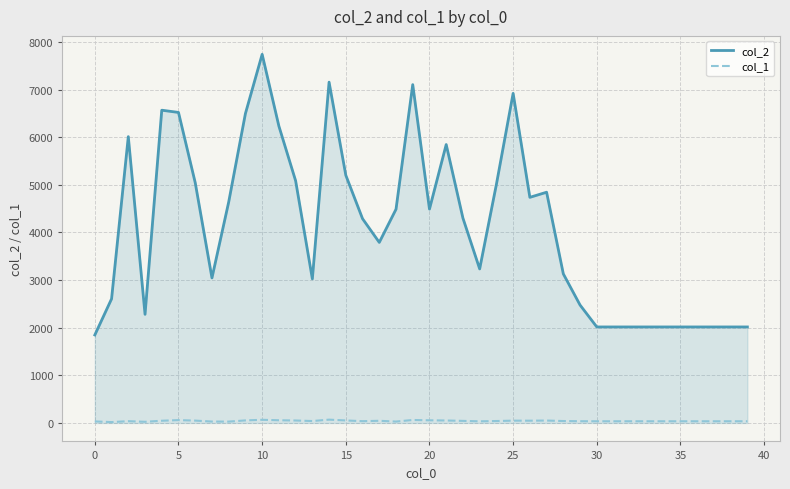

True or false: col_1 and col_2 cross at least once.

False